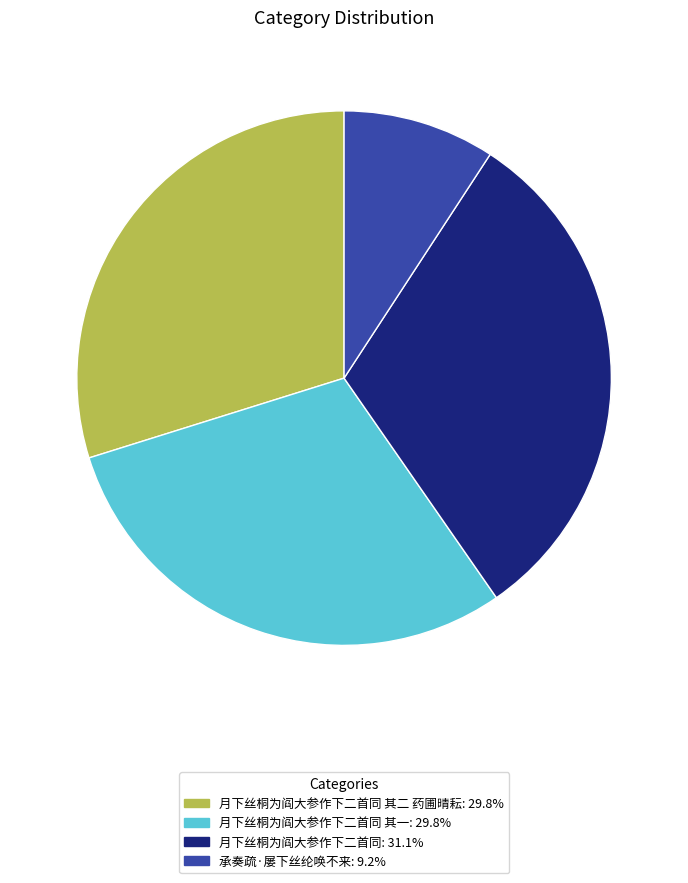

Is there a majority slice in this chart?

No